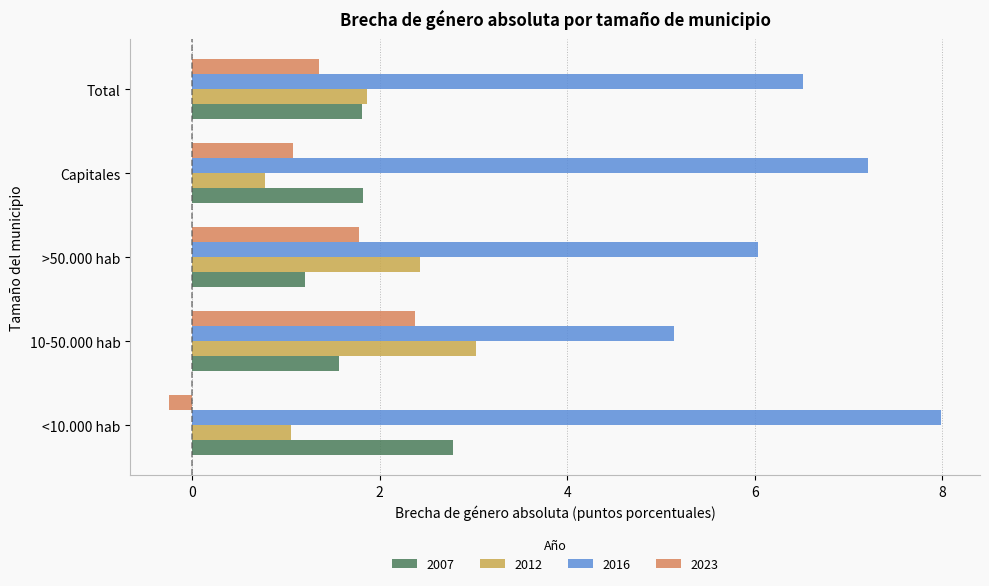

What is the difference between the maximum and minimum values in the 2007 series?

1.6